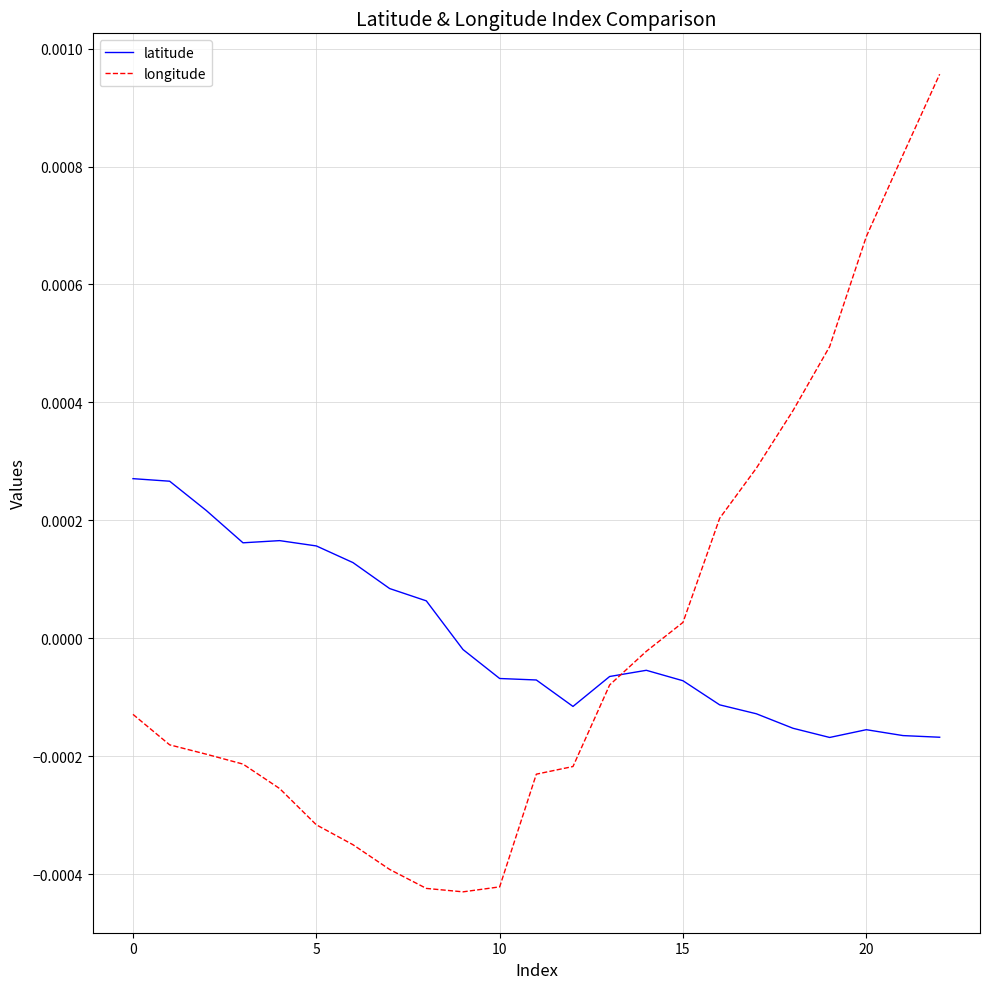

Which series has the widest spread of values?

longitude